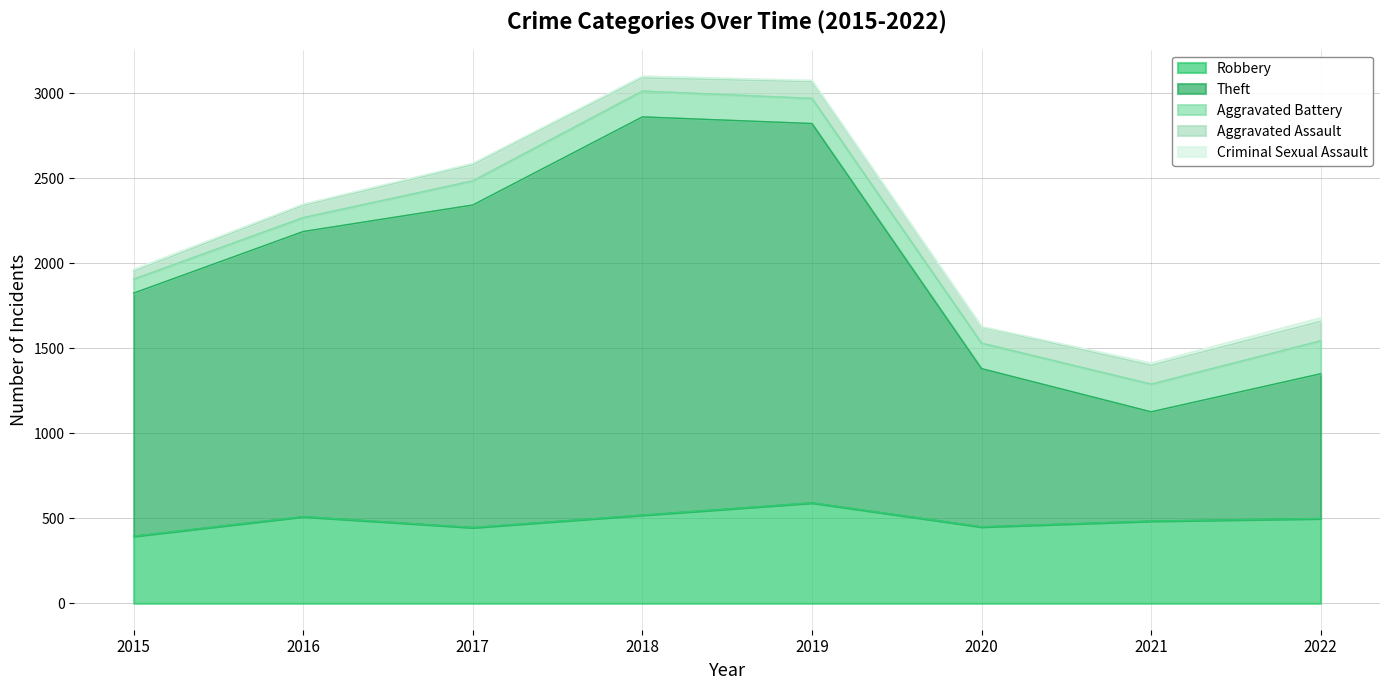

What value does the Aggravated Assault series have at 2016?

71